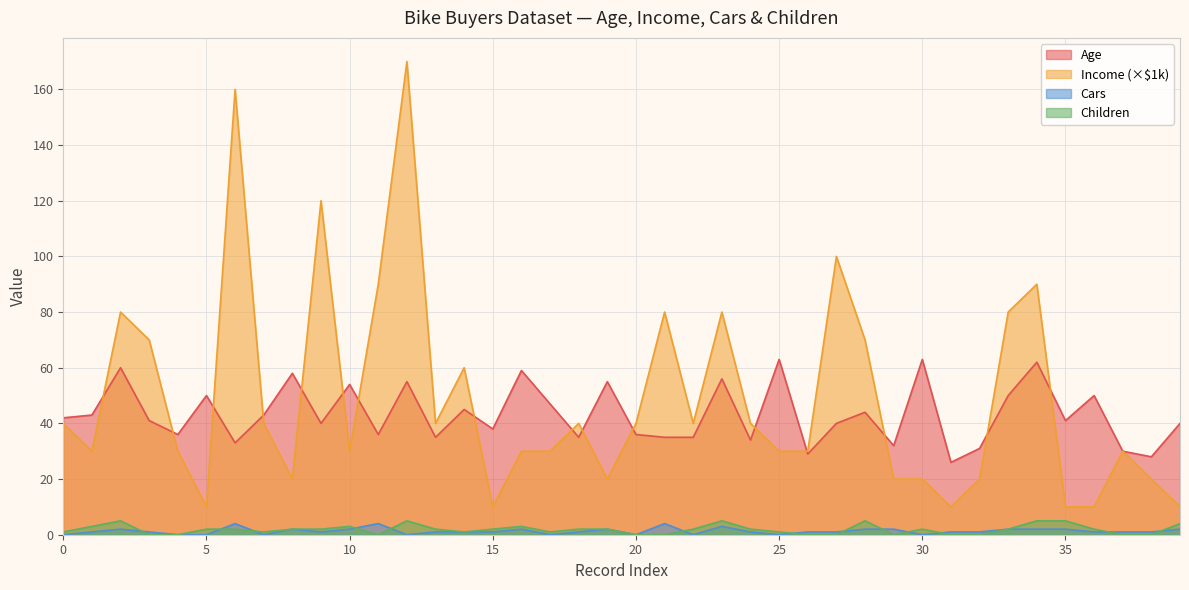

Which series has the largest range (max minus min)?

Income (×$1k)